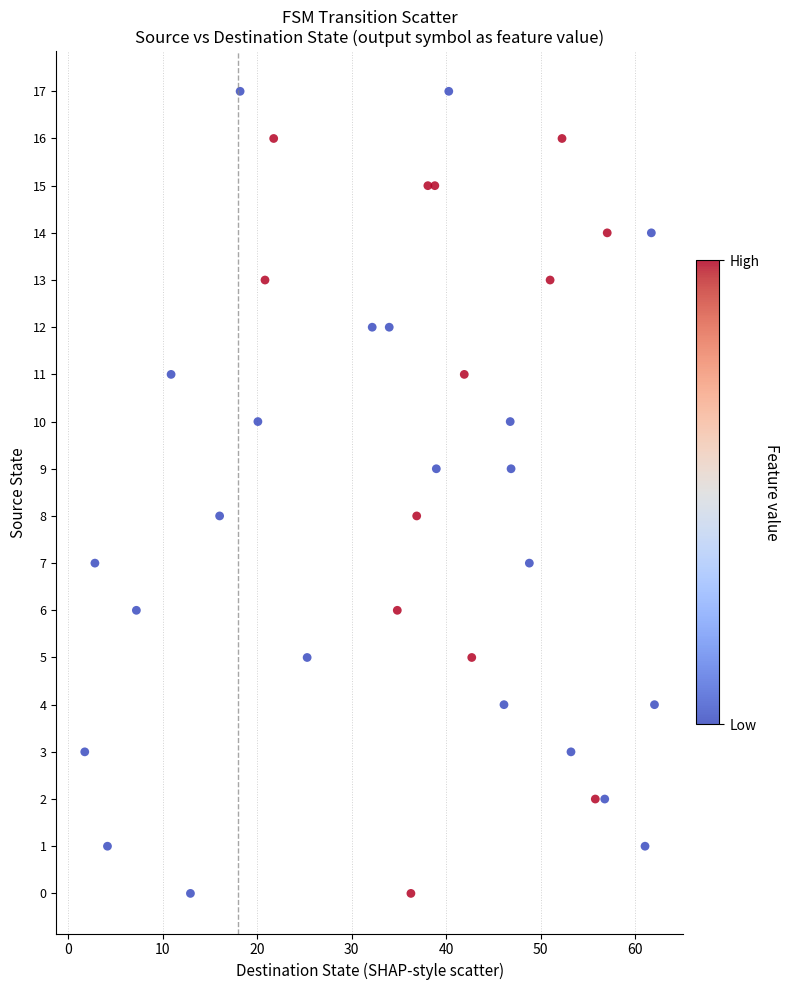

What is the range of Y values (max minus min)?

17